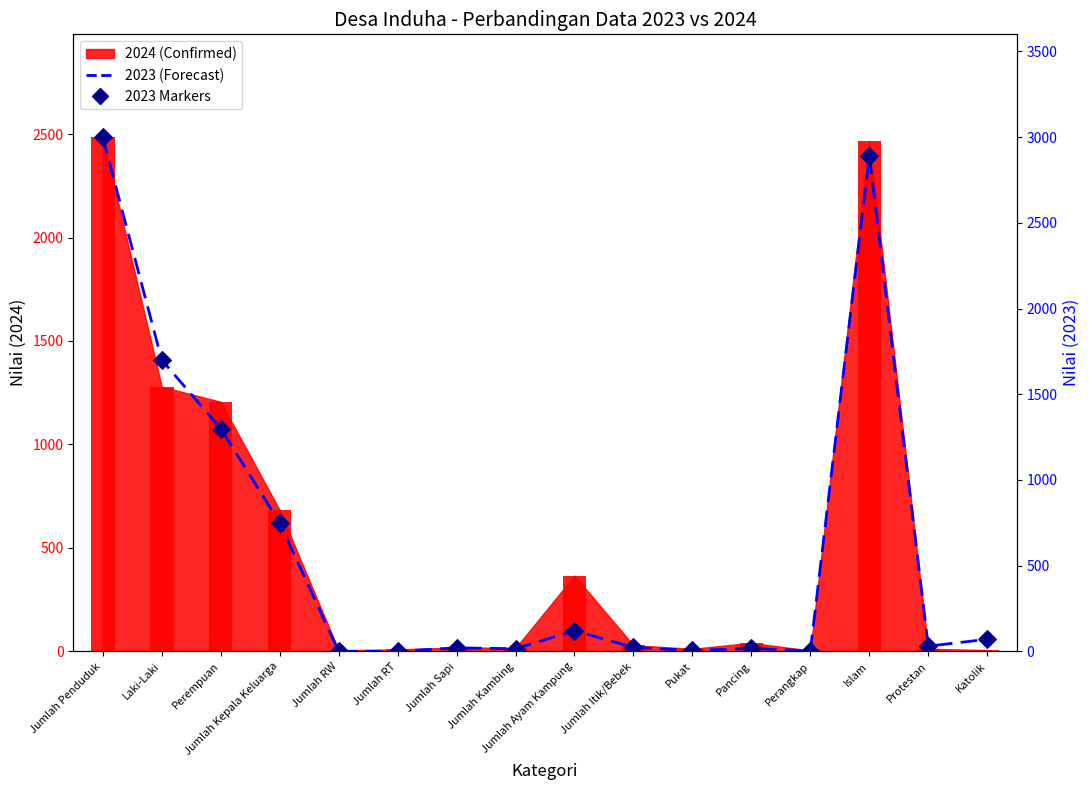

Which series has the largest total across all categories?

2023 (Forecast)